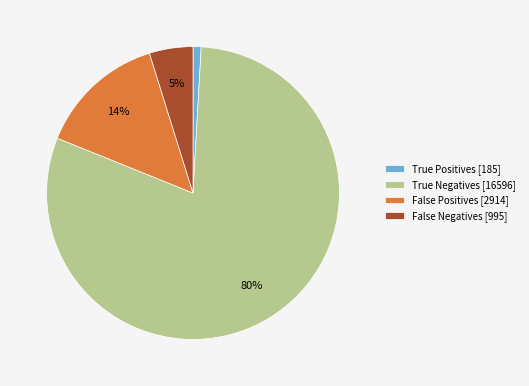

Count the number of slices in the pie.

4